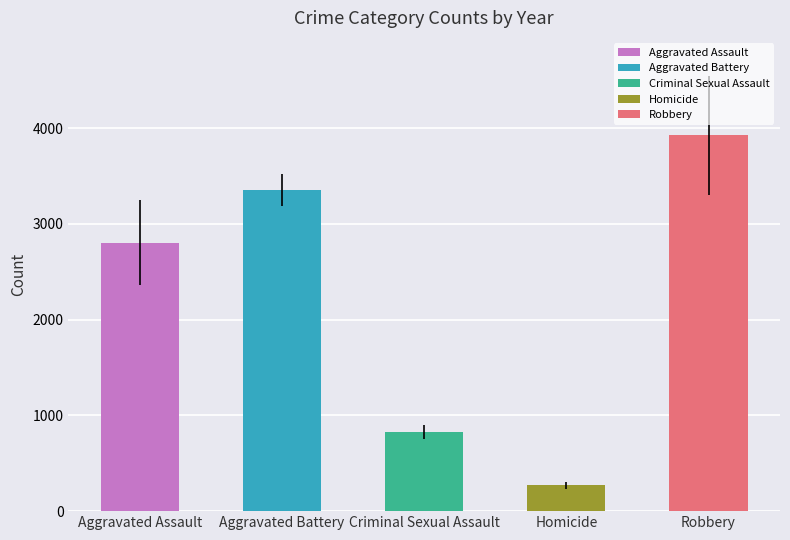

What is the approximate value at Criminal Sexual Assault?

826.9